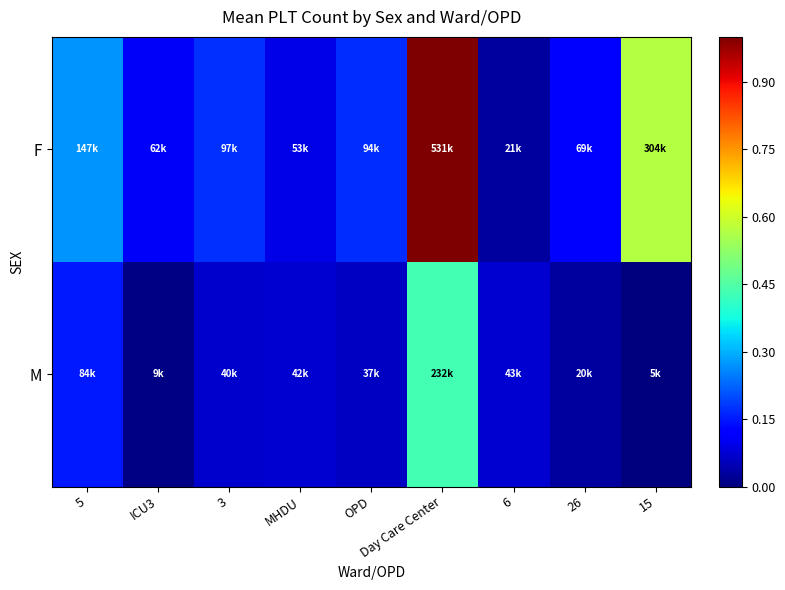

Which series changed the most between 3 and OPD?

M